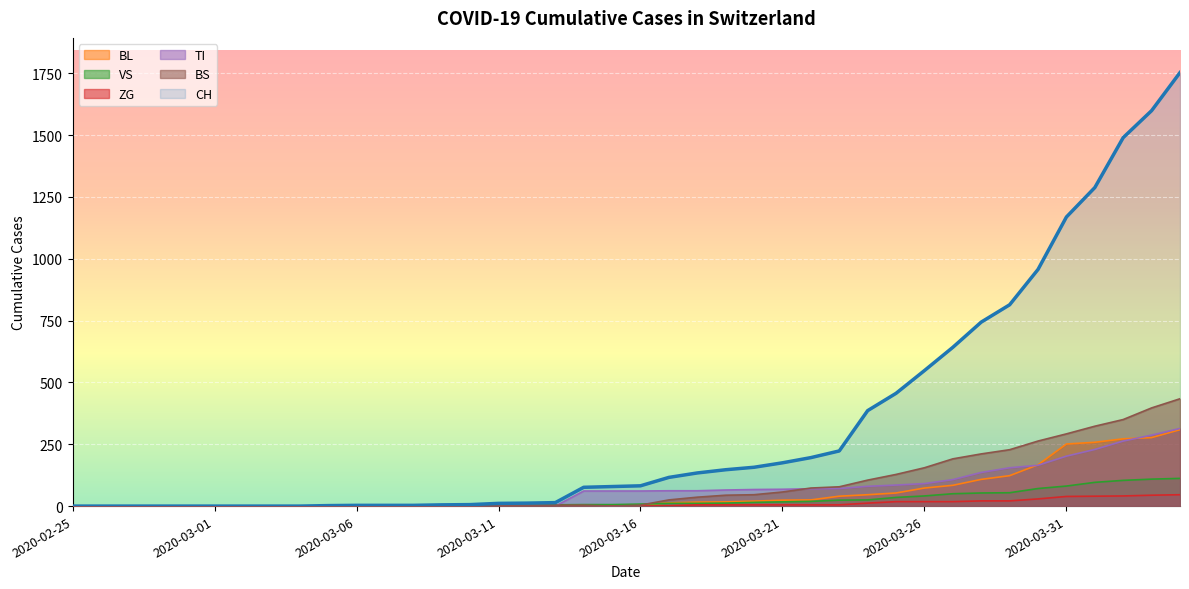

The value of CH at 2020-03-31 is 1169. True or false?

True